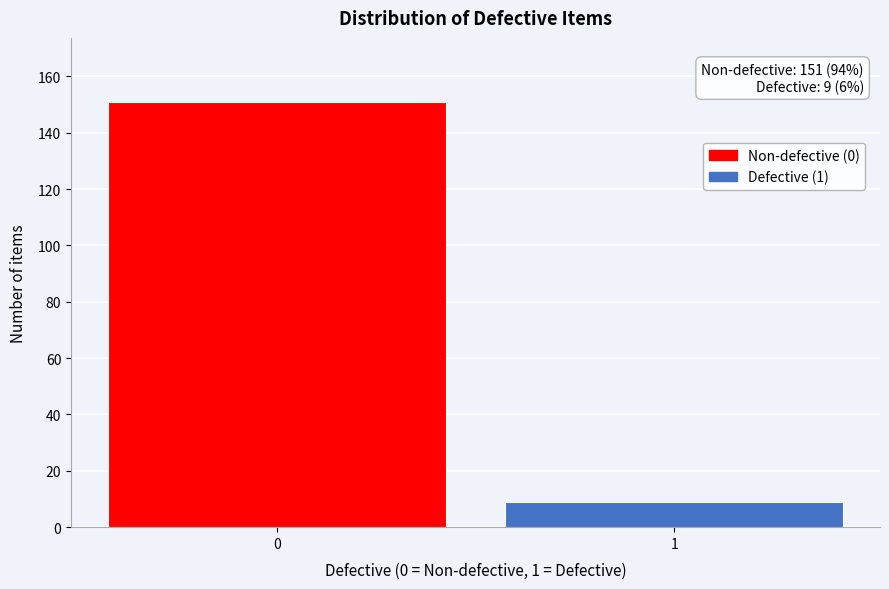

Reading right to left, transcribe all the data shown in this chart.

9	151